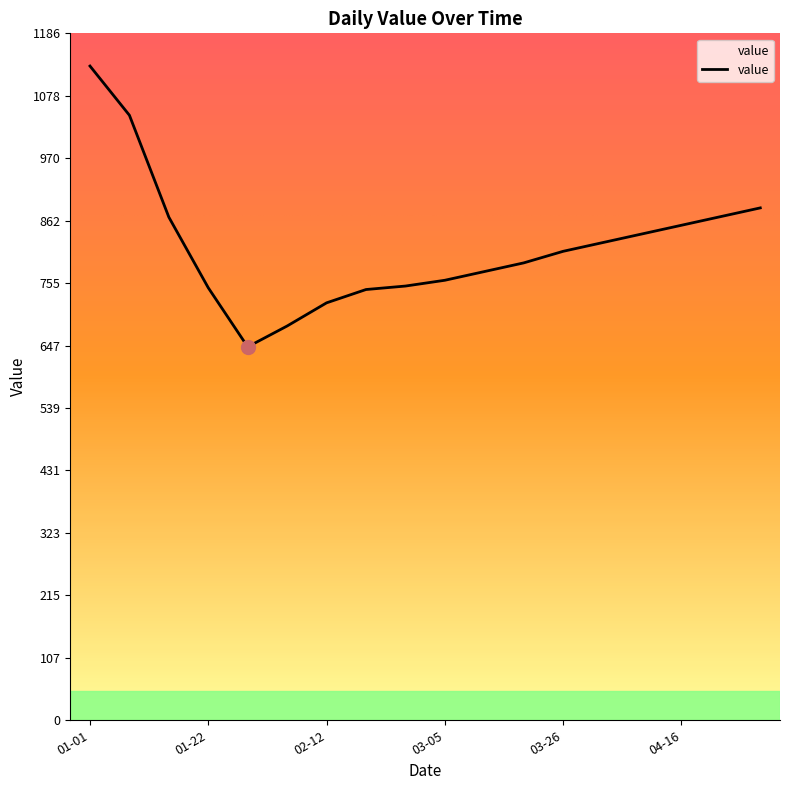

What is the difference between the maximum and minimum values?

485